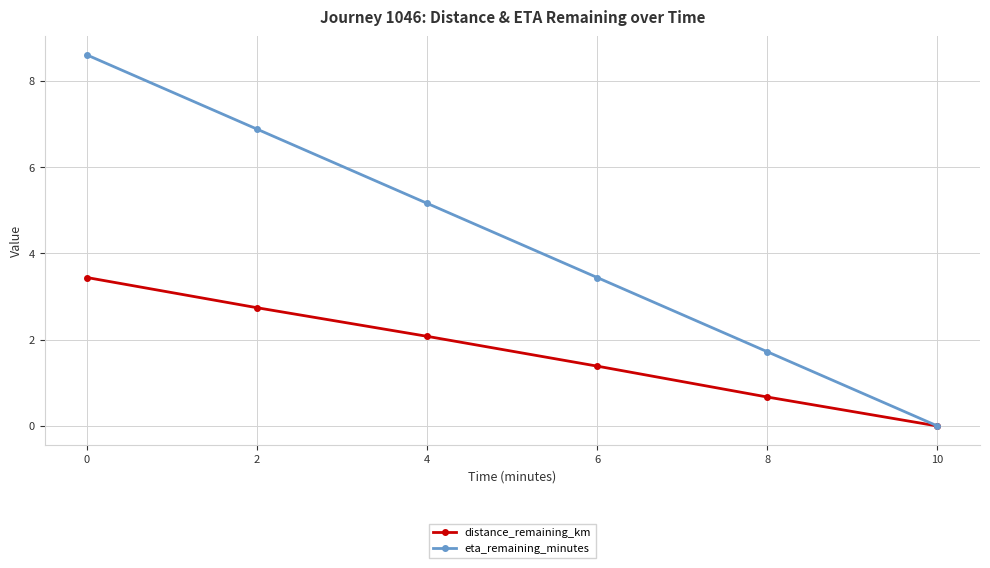

How many lines are shown in the chart?

2